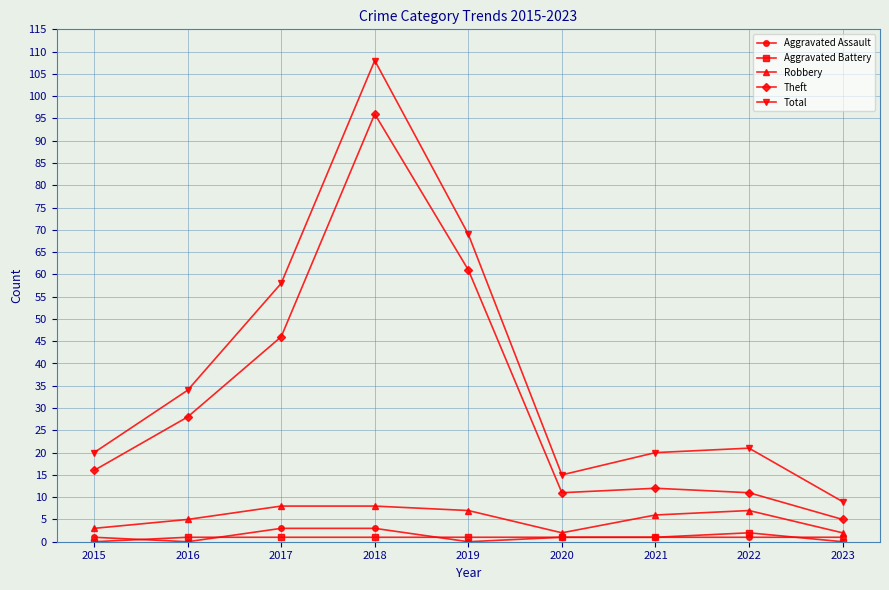

The value of Aggravated Battery at 2022 is 2. True or false?

True